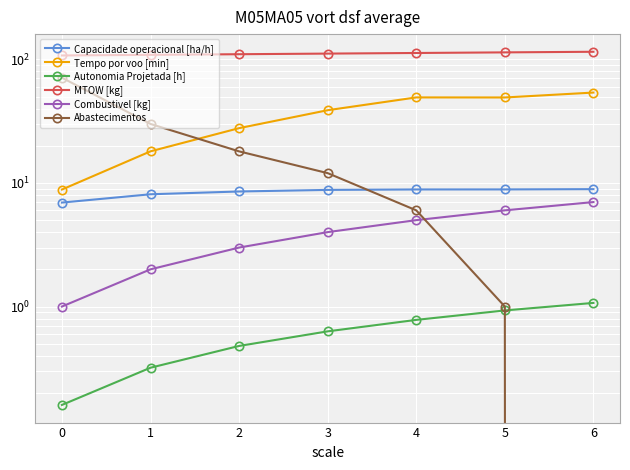

What is the difference between the maximum and minimum values in the Autonomia Projetada [h] series?

0.9